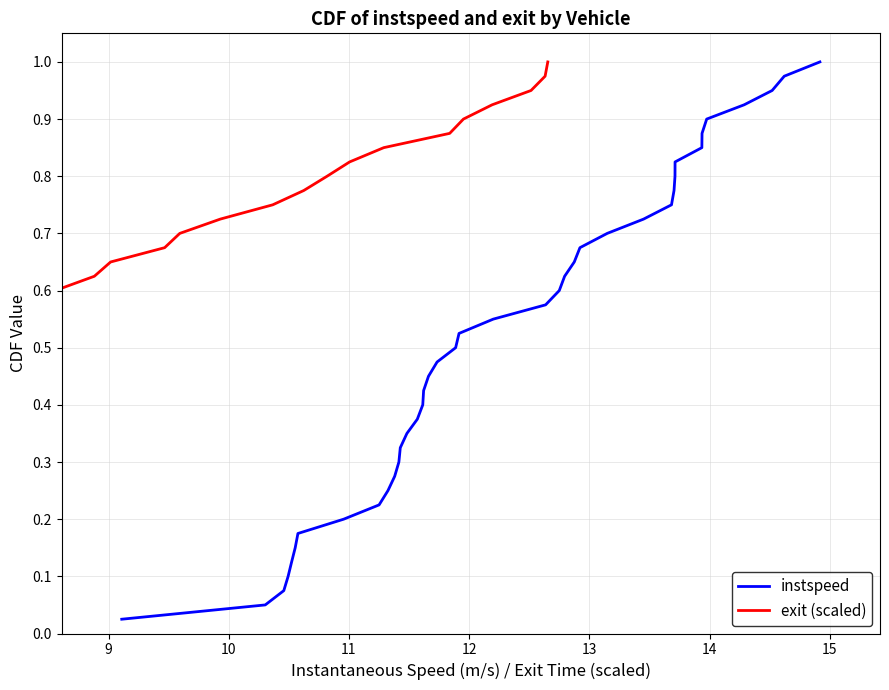

True or false: instspeed and exit (scaled) intersect in this chart.

False